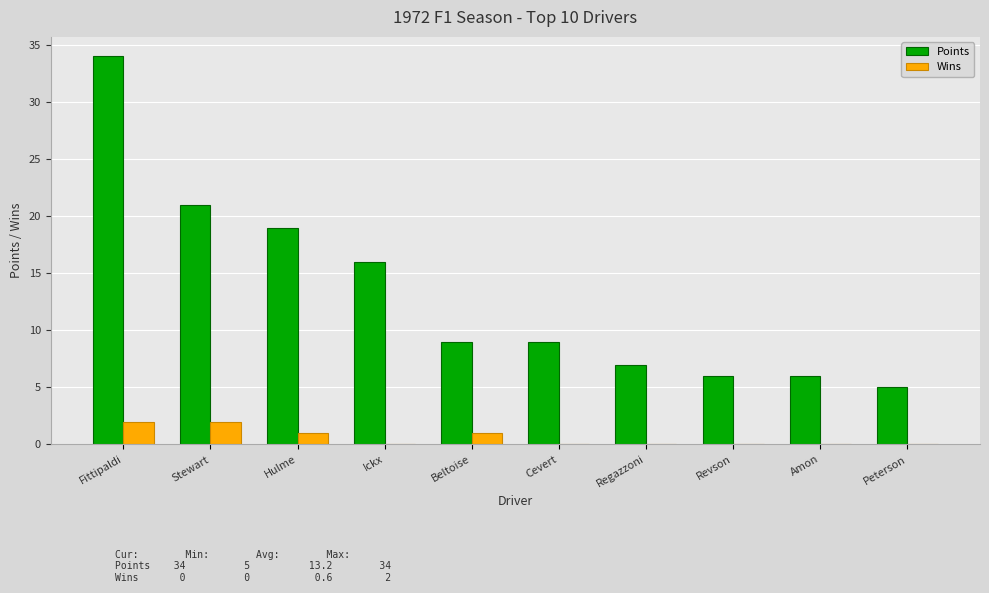

How many series are shown in this chart?

2